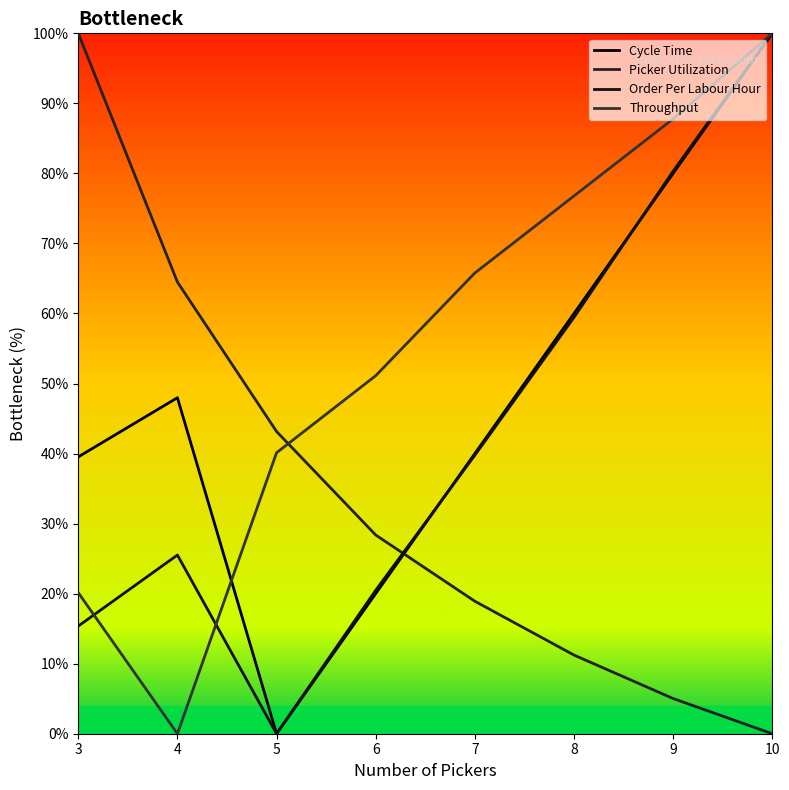

List the labels in order of Order Per Labour Hour value, largest first.

10, 9, 8, 7, 4, 6, 3, 5